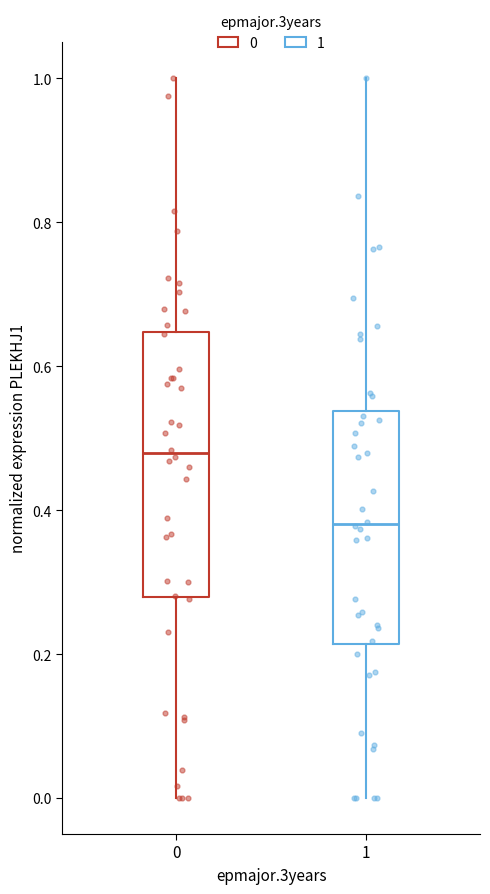

Reading left to right, read every box against the y-axis: the position of its median line, the range the box covers, and the ends of its whiskers. The values are not printed on the chart, so give them approximately, as read against the axis.

0: median 0.48, box 0.28 to 0.64, whiskers 0.00 to 1.00
1: median 0.38, box 0.22 to 0.54, whiskers 0.00 to 1.00